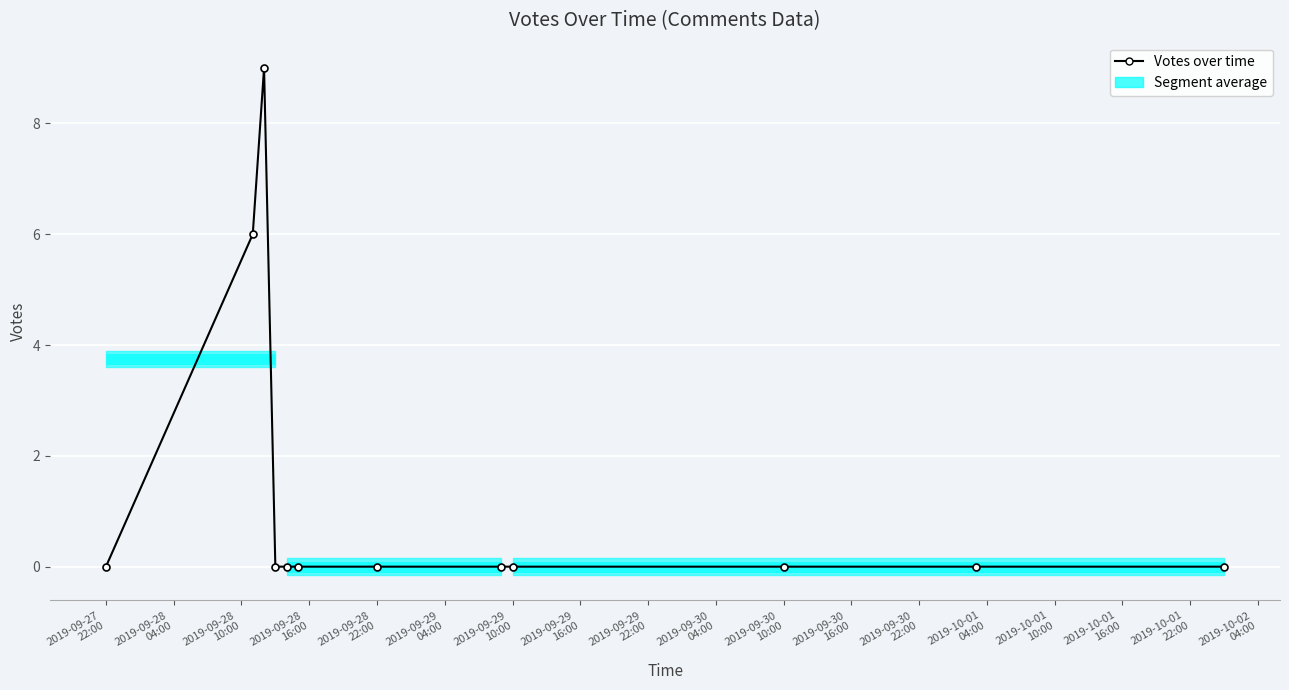

How many values exceed 0?

2